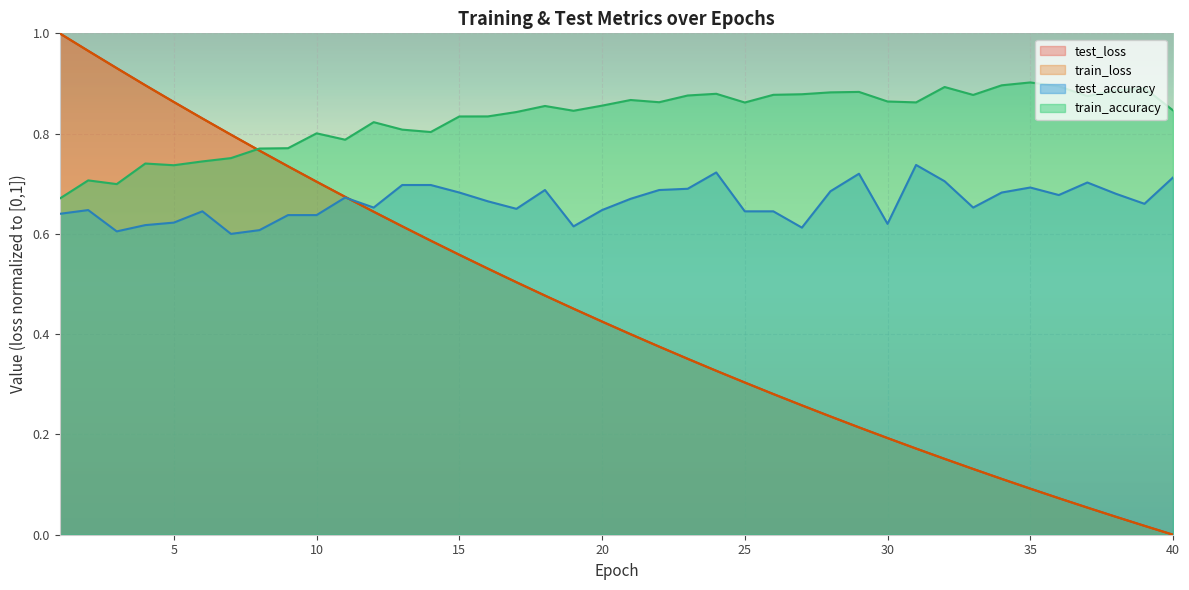

Where is the first local minimum for train_accuracy?

3